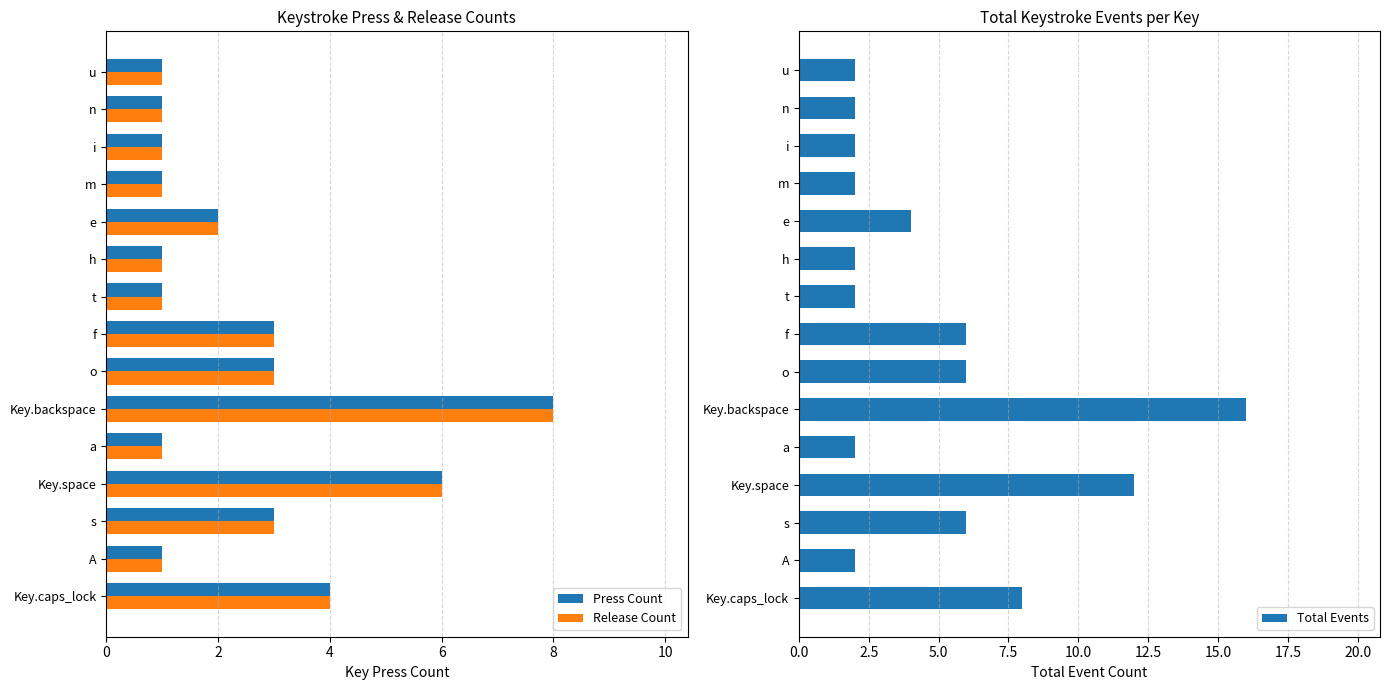

What is the highest value of the Total Events series?

16